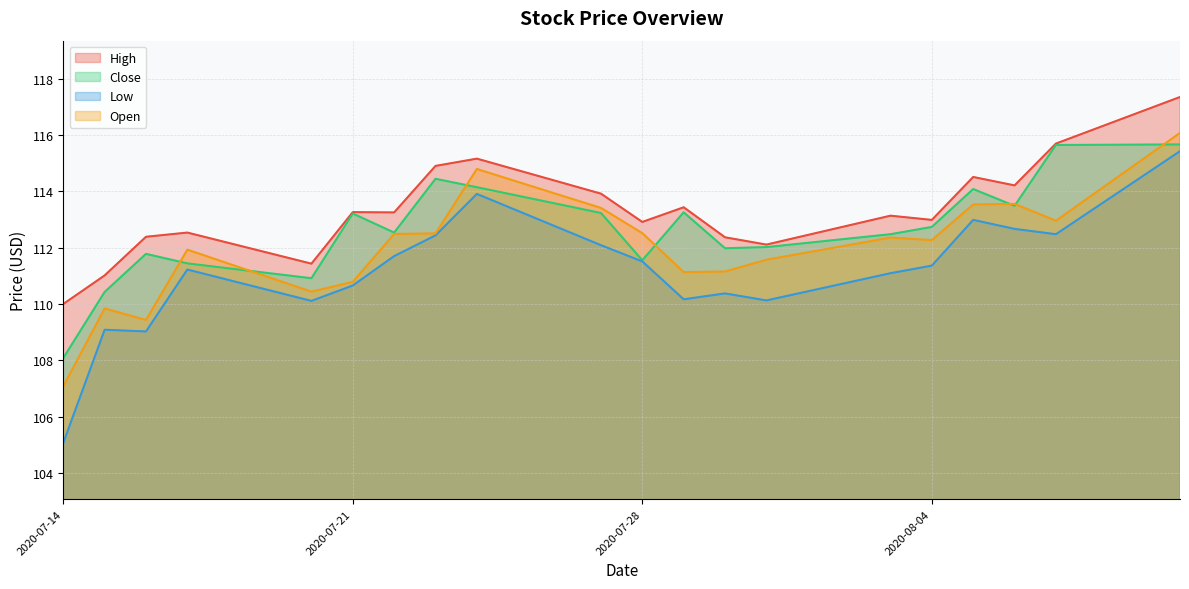

Which label corresponds to the largest value in the chart?

2020-08-10